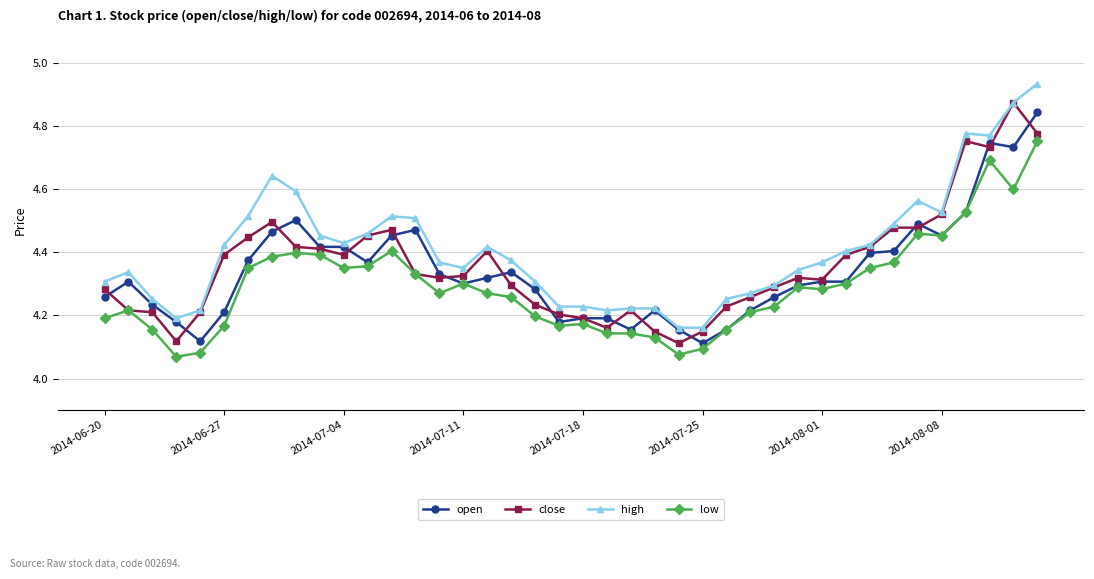

What is the difference between the maximum and second lowest values in the low series?

0.7